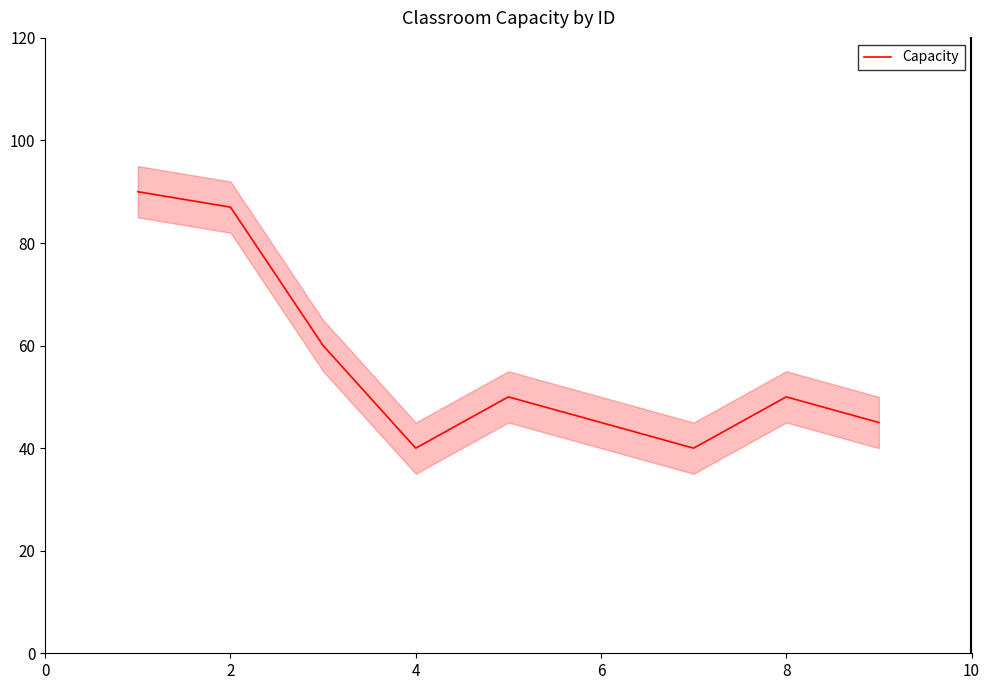

What is the highest value of the Capacity series?

90